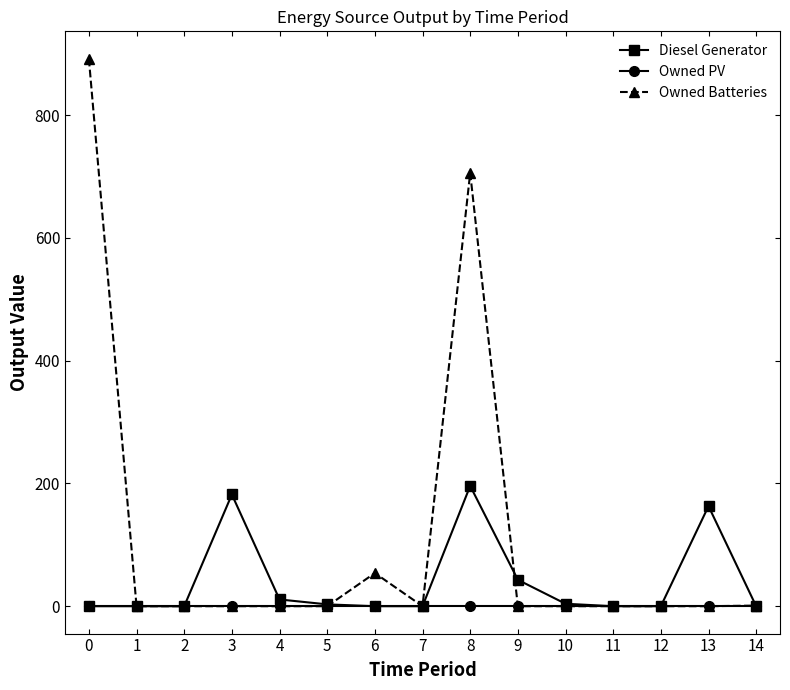

Is it true that Diesel Generator equals 113 at 14?

False